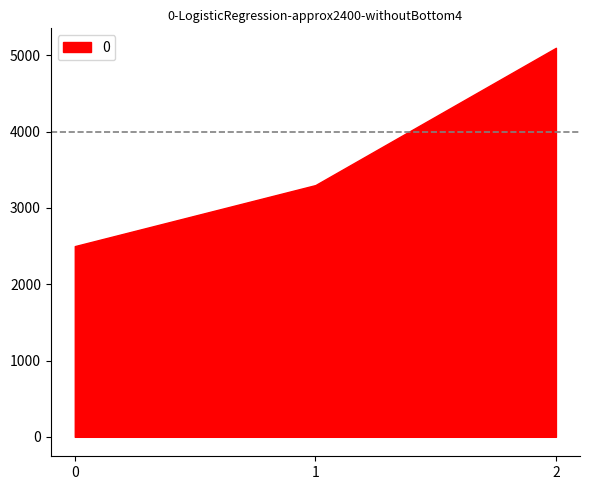

Rank the categories by value from highest to lowest.

2, 1, 0